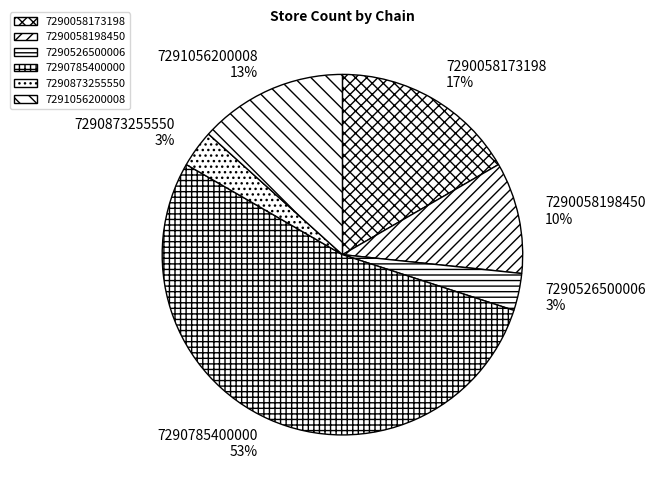

Between 7291056200008 and 7290058198450, which is larger?

7291056200008